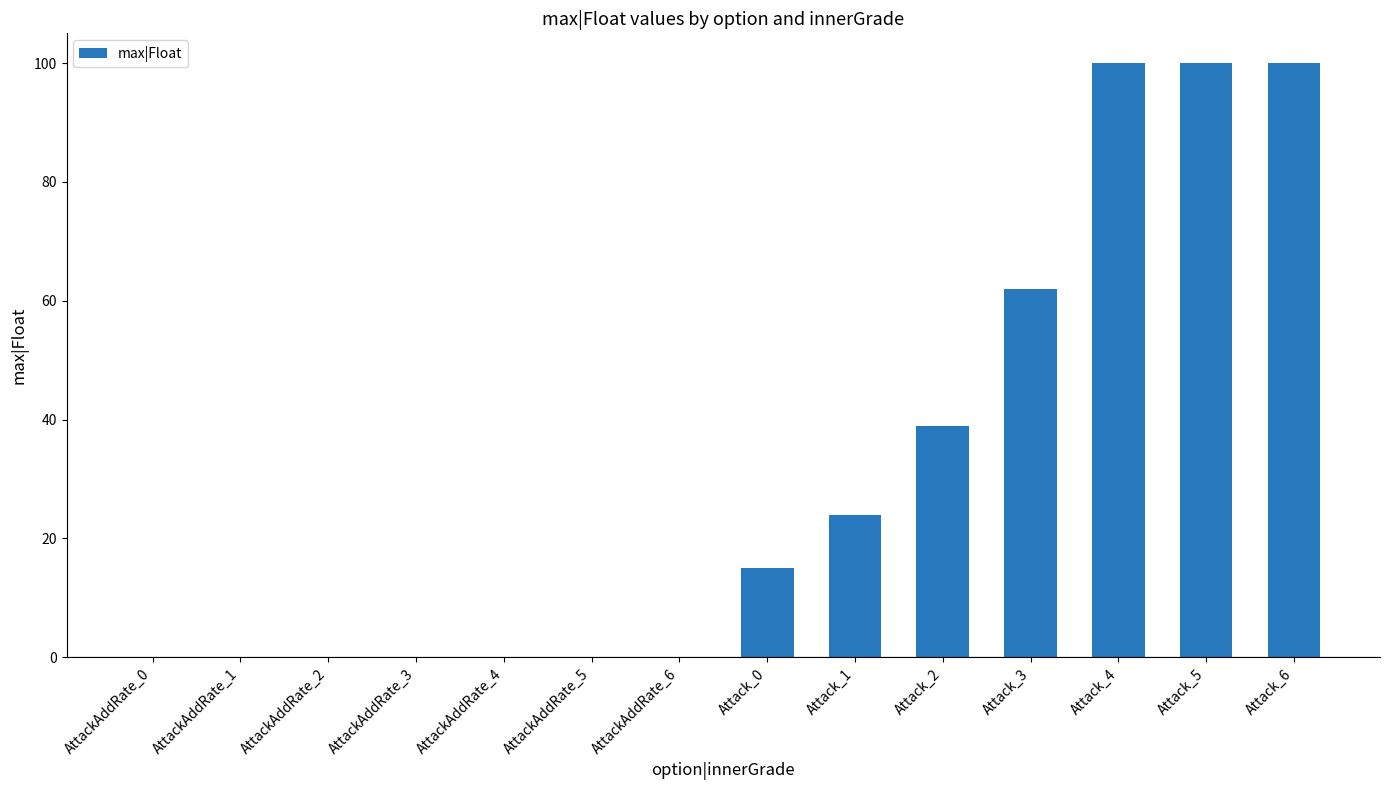

Does the chart contain stacked bars?

No